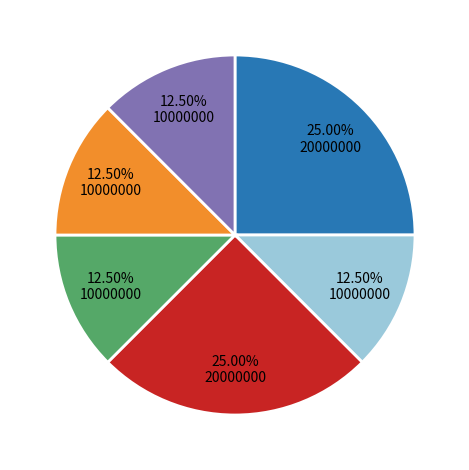

How many segments does this pie chart have?

6